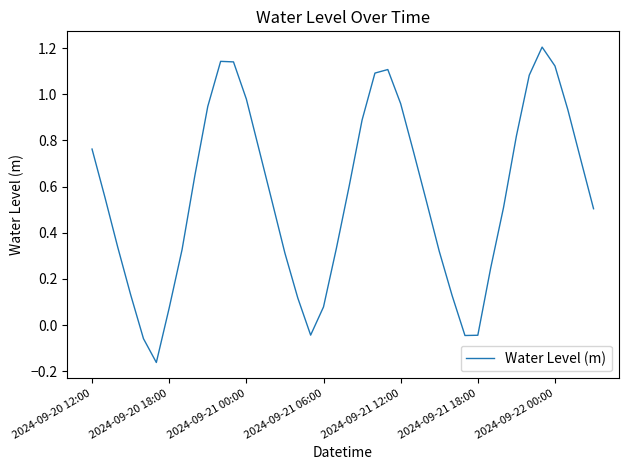

What is the difference between the maximum and minimum values?

1.4